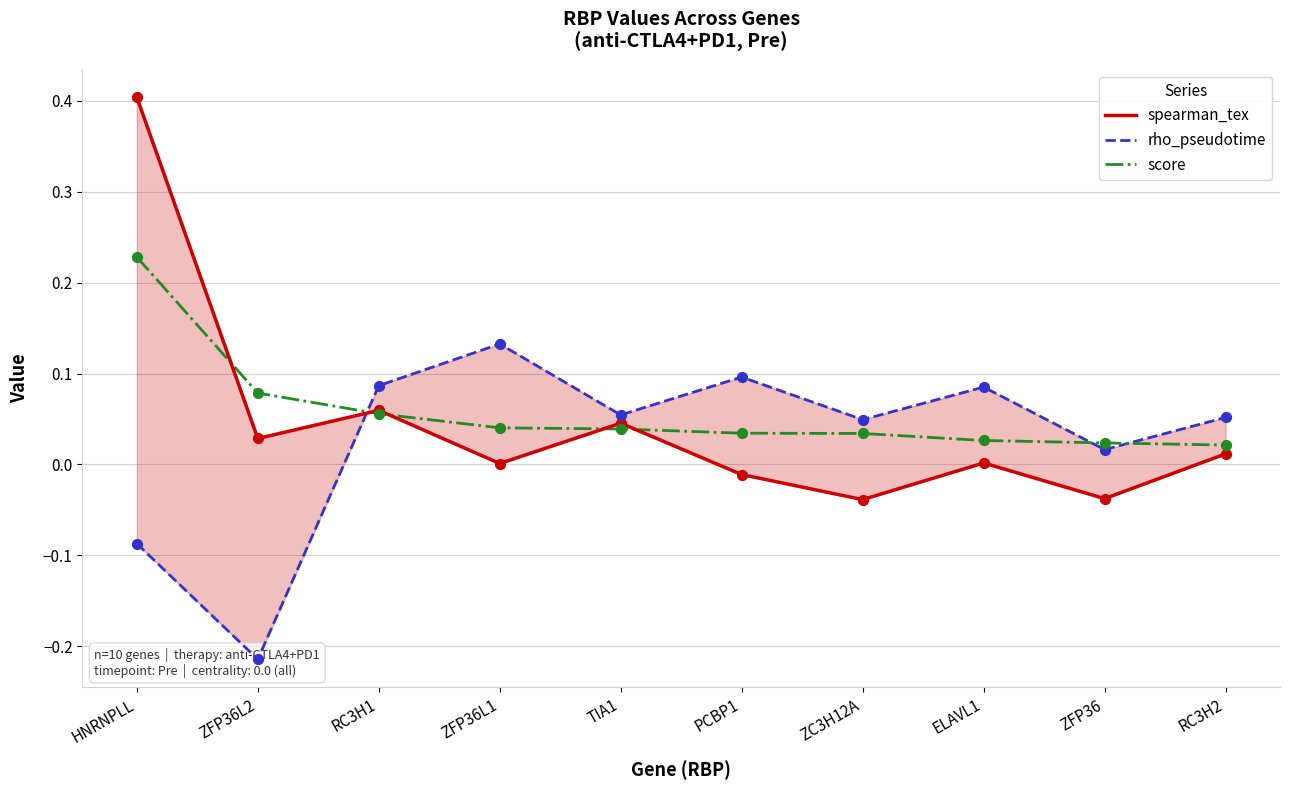

Which series reaches the maximum Y coordinate?

spearman_tex